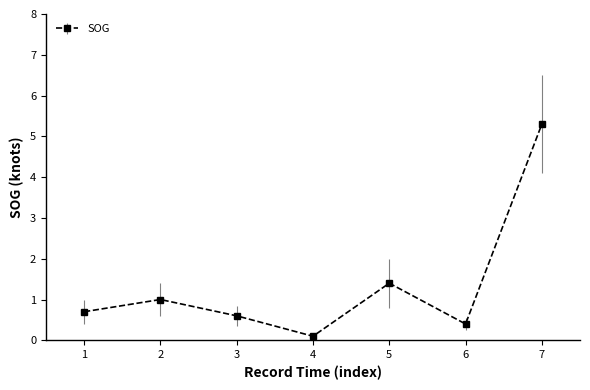

The value at 6 is 0.4. True or false?

True